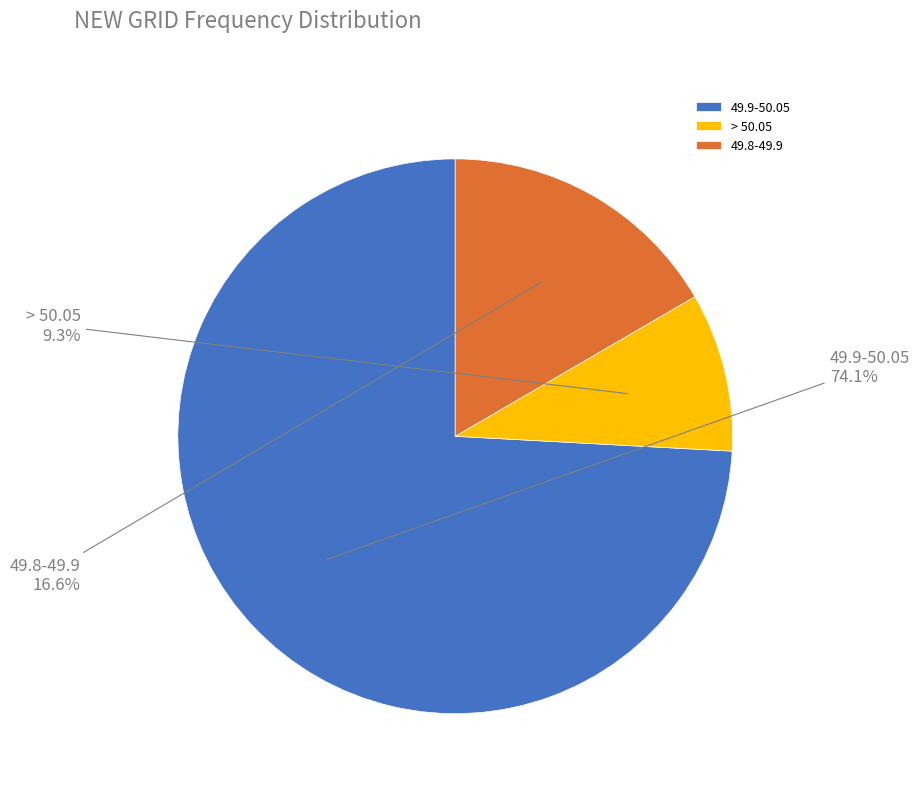

Which has a higher value, 49.8-49.9 or 49.9-50.05?

49.9-50.05